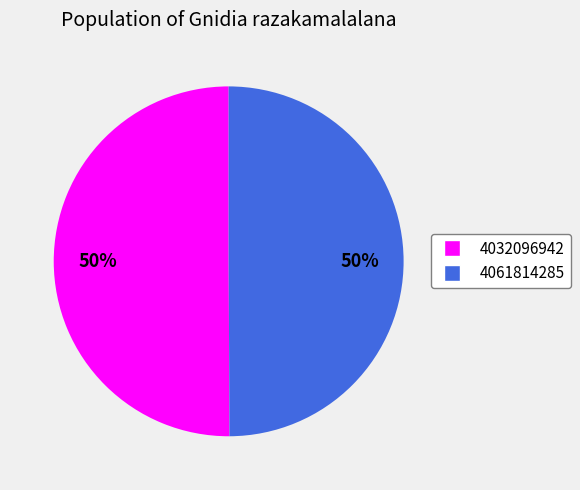

True or false: 4032096942 accounts for 50% of the total.

True